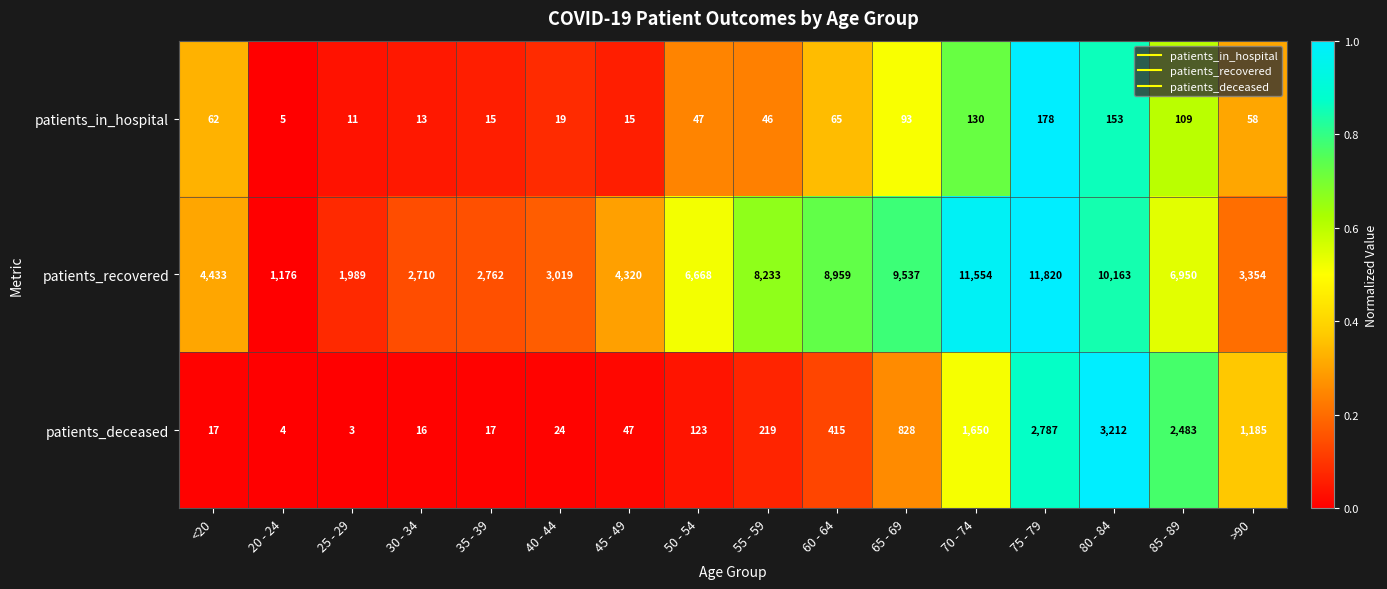

At which label does patients_in_hospital first exceed 58?

<20